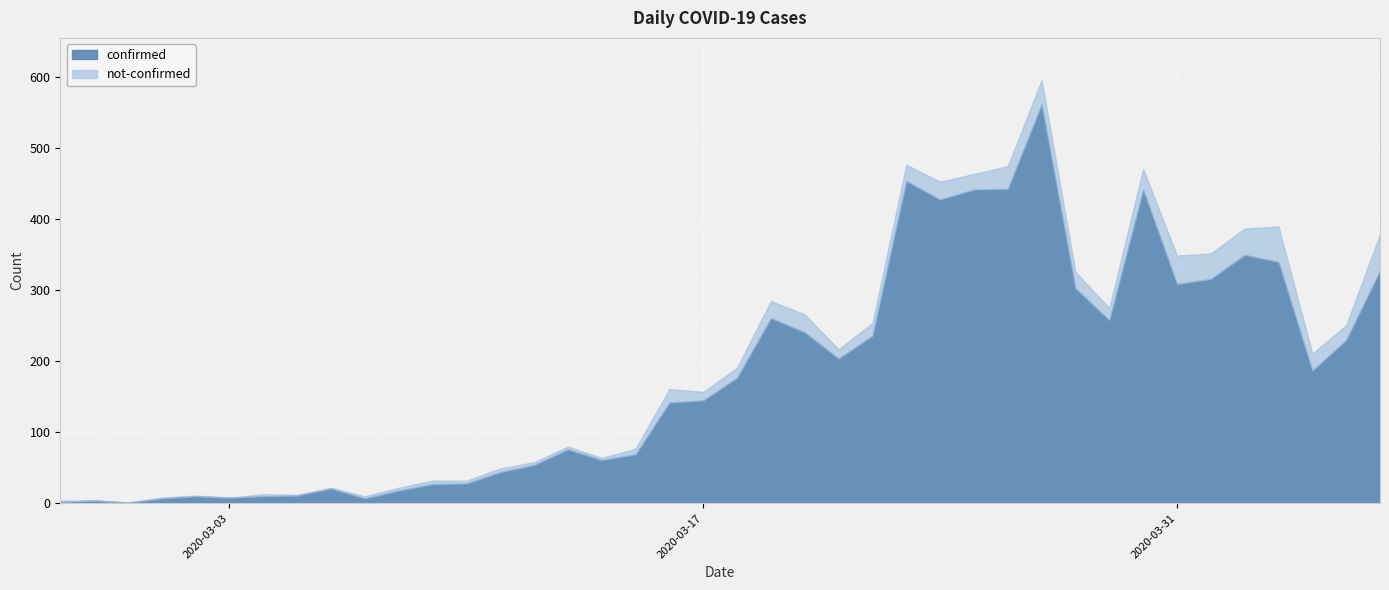

Count the number of data series in this chart.

2